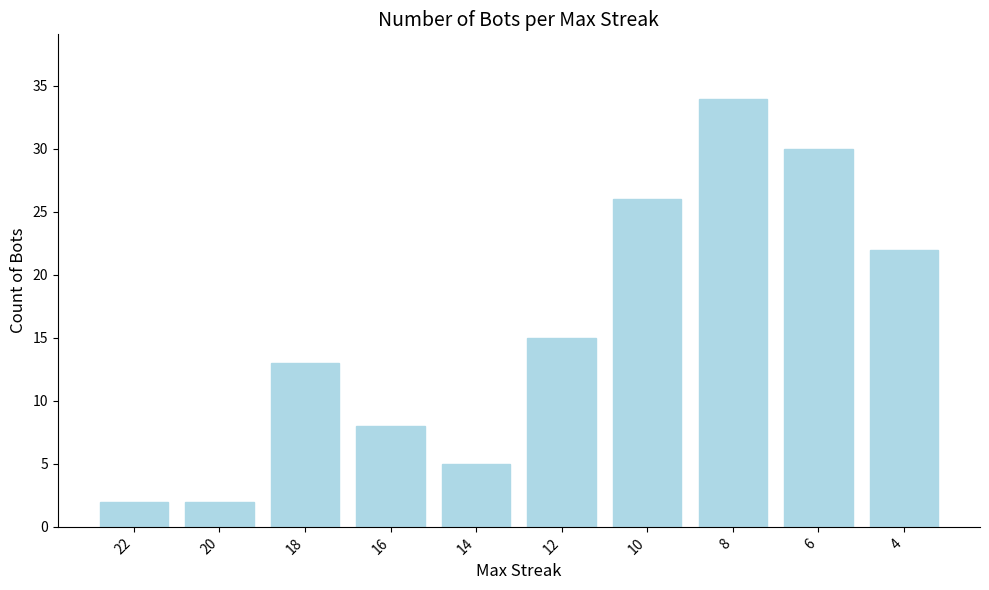

Reading left to right, list all the values displayed in this chart.

22=2	20=2	18=13	16=8	14=5	12=15	10=26	8=34	6=30	4=22